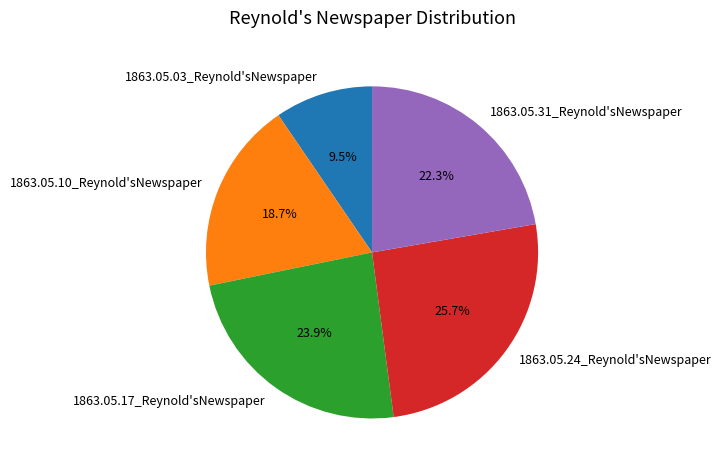

To the nearest percent, what is the difference between the largest and smallest slice percentages?

16%